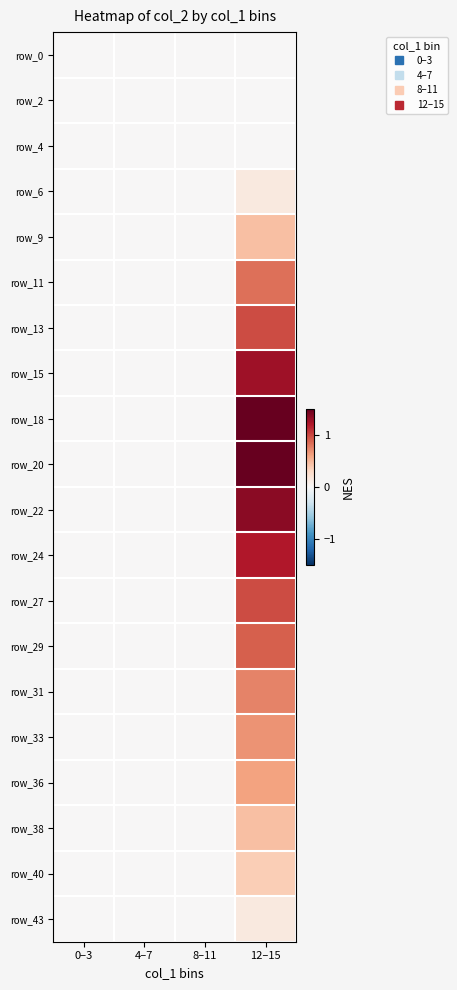

At which label does row_9 reach its minimum?

0–3